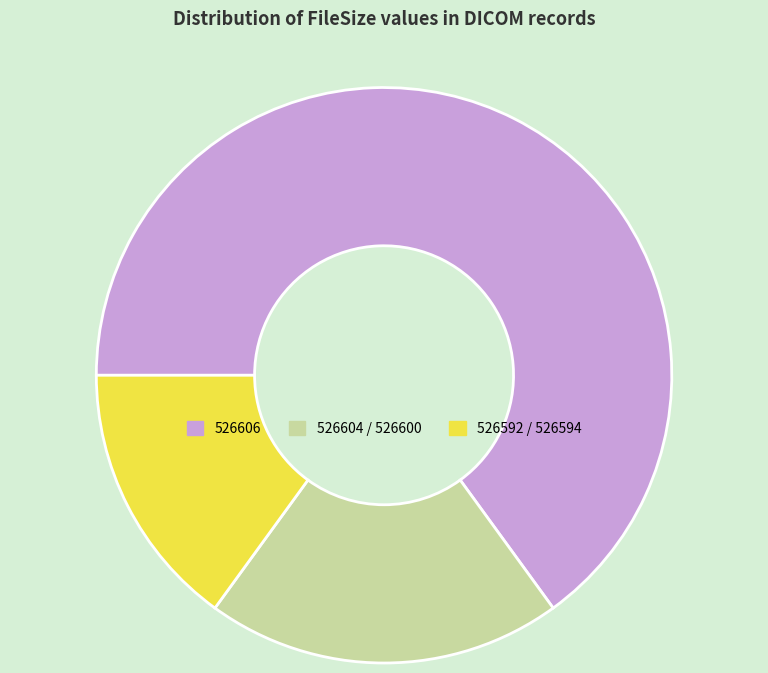

Does 526606 account for over 50% of the chart?

Yes